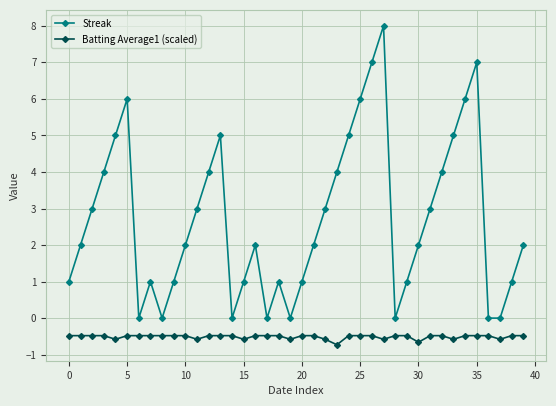

Which series has the widest spread of values?

Streak